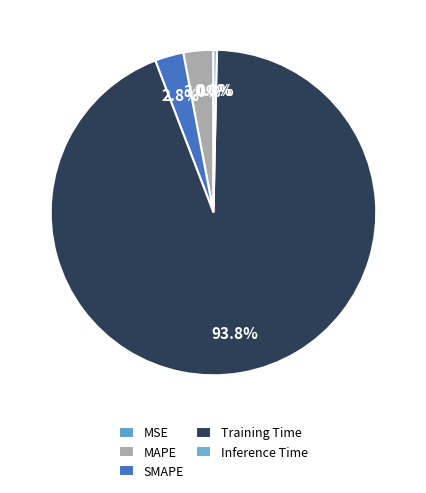

Which category has the biggest portion of the pie?

Training Time